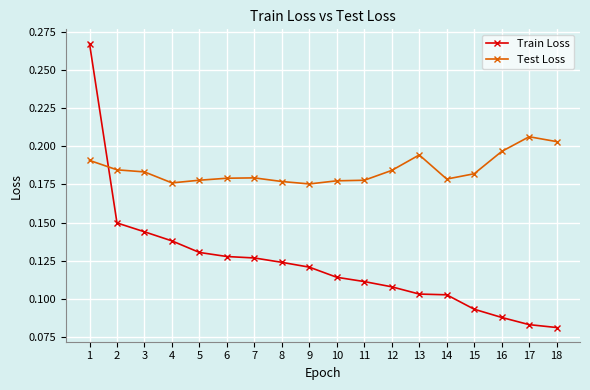

Which series has the largest range (max minus min)?

Train Loss